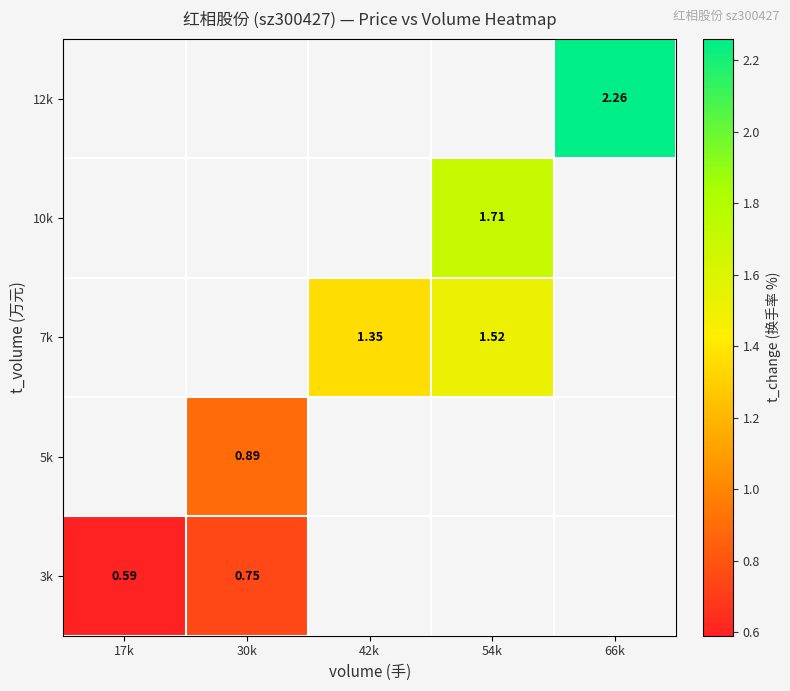

Which label corresponds to the smallest value in the chart?

17k